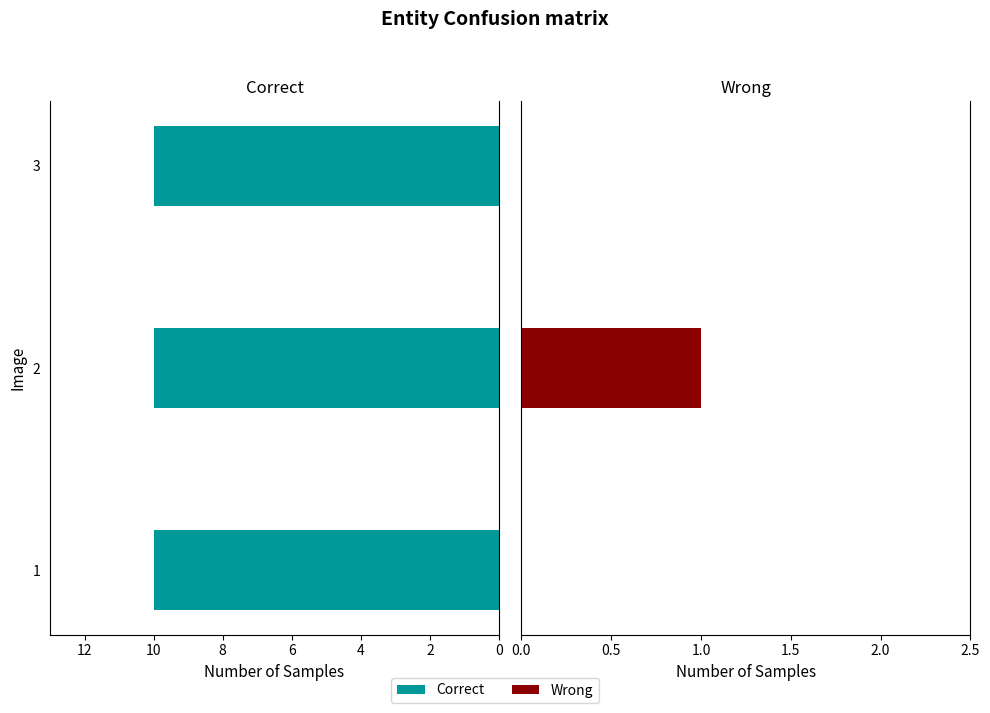

Count the number of categories in the chart.

3